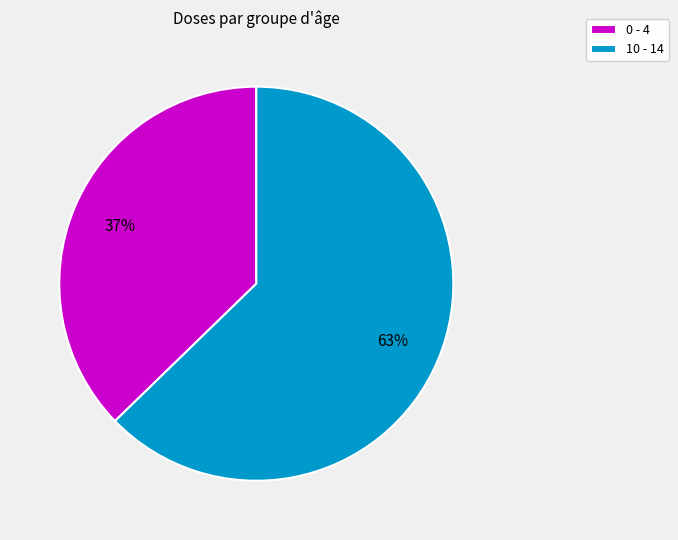

Which slice is the smallest?

0 - 4